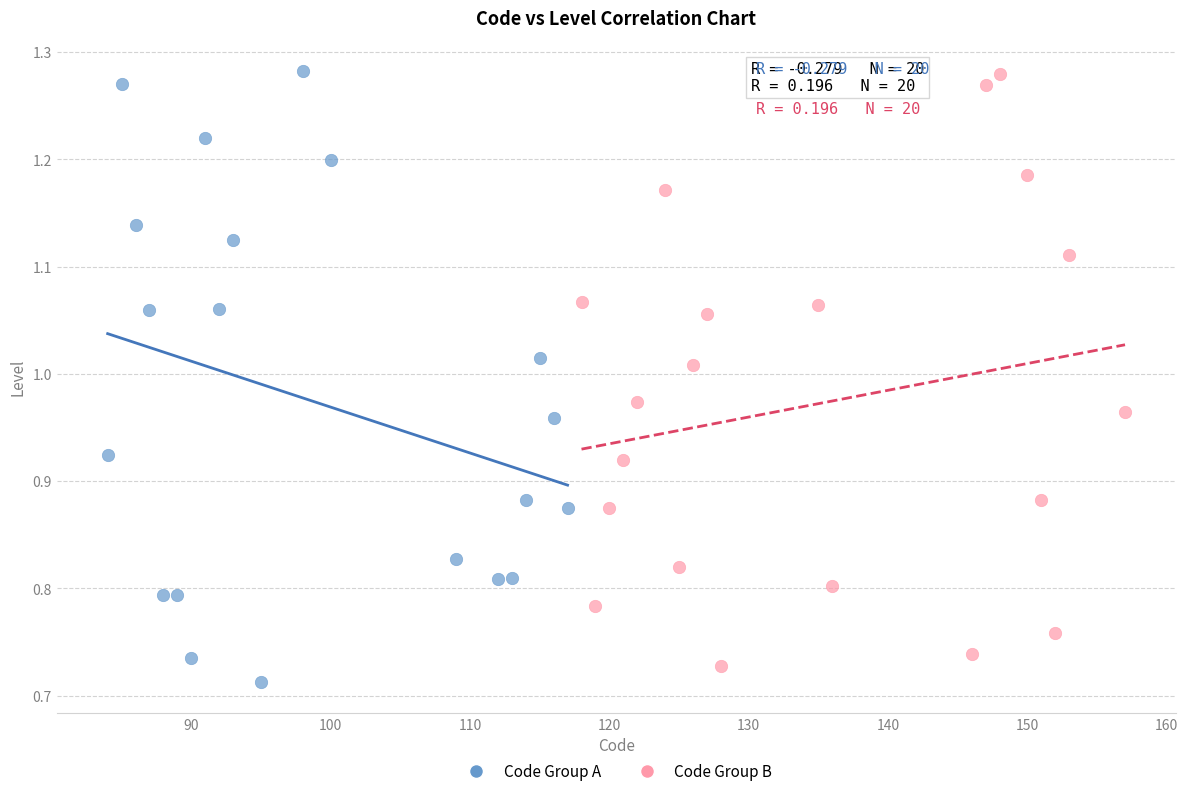

What are all the series names shown in the legend?

Code Group A, Code Group B